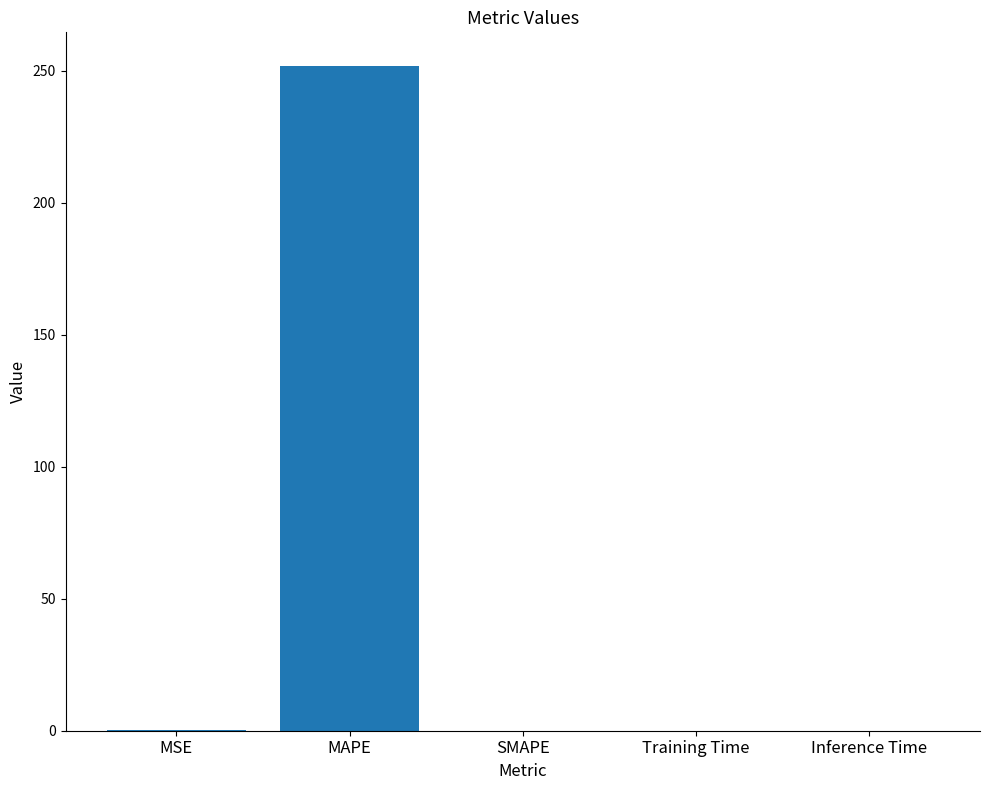

How many distinct data groups are displayed?

1